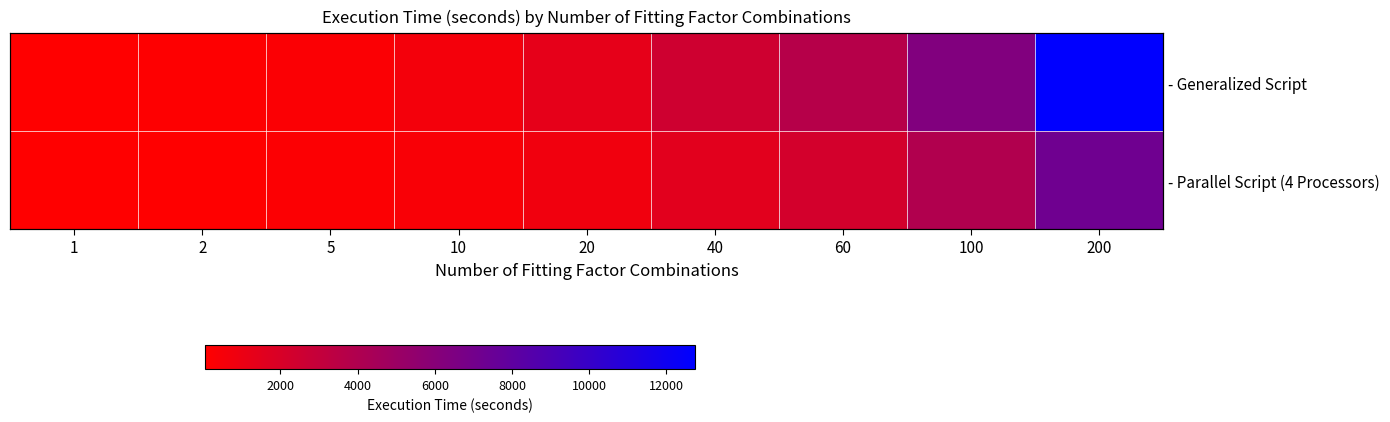

Is it true that - Parallel Script (4 Processors) equals 1508.3 at 40?

True